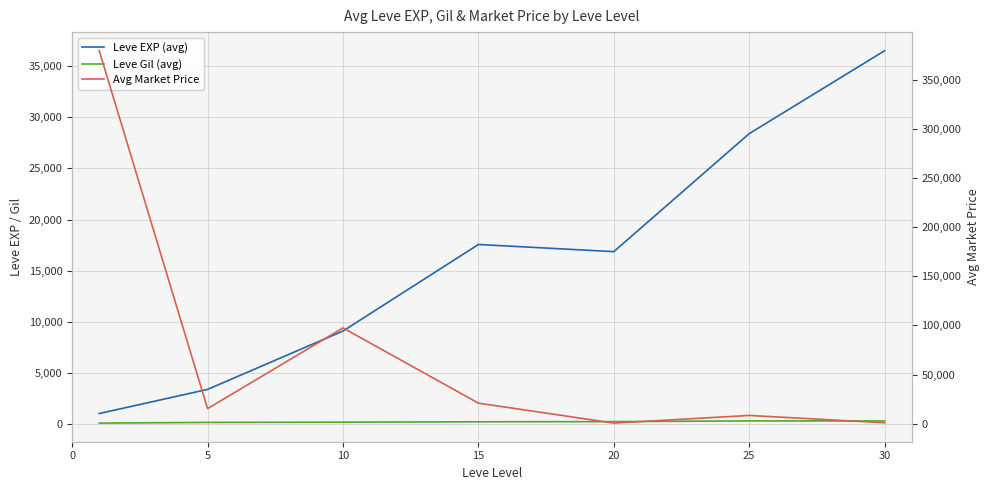

Rank the series by their maximum value, from highest to lowest.

Avg Market Price, Leve EXP (avg), Leve Gil (avg)